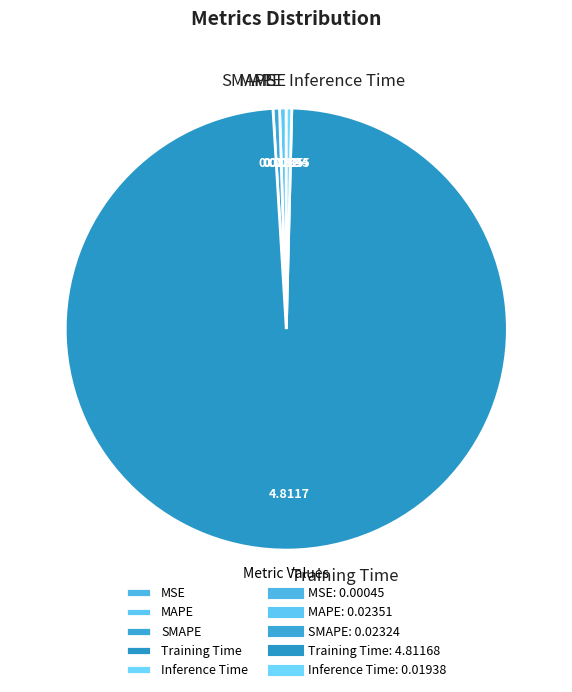

Is the sum of MAPE and Training Time greater than half?

Yes